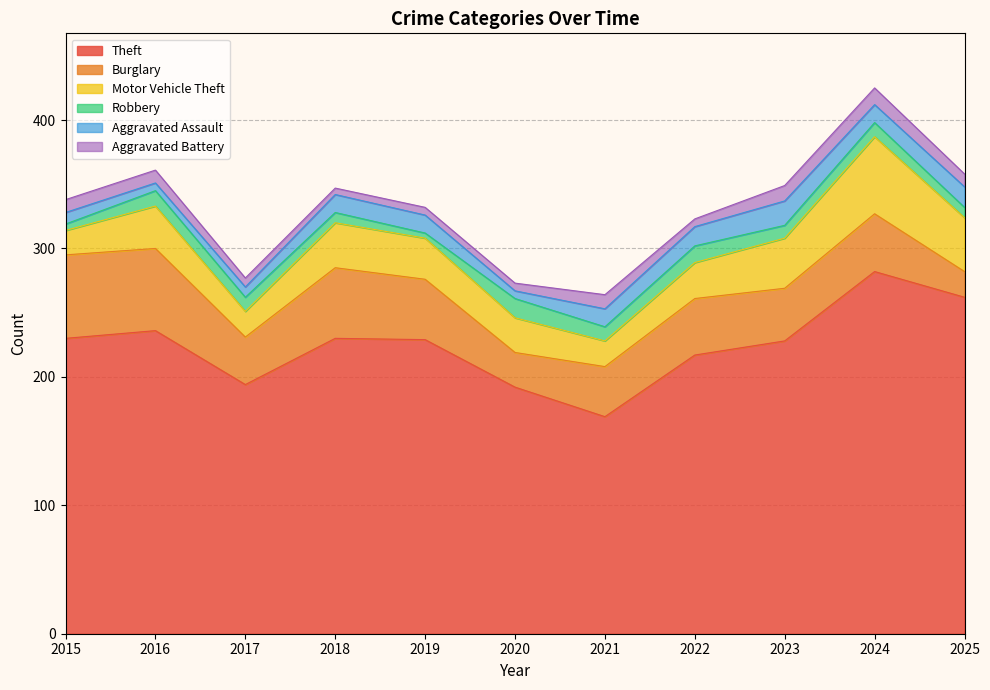

How many series are shown in this chart?

6